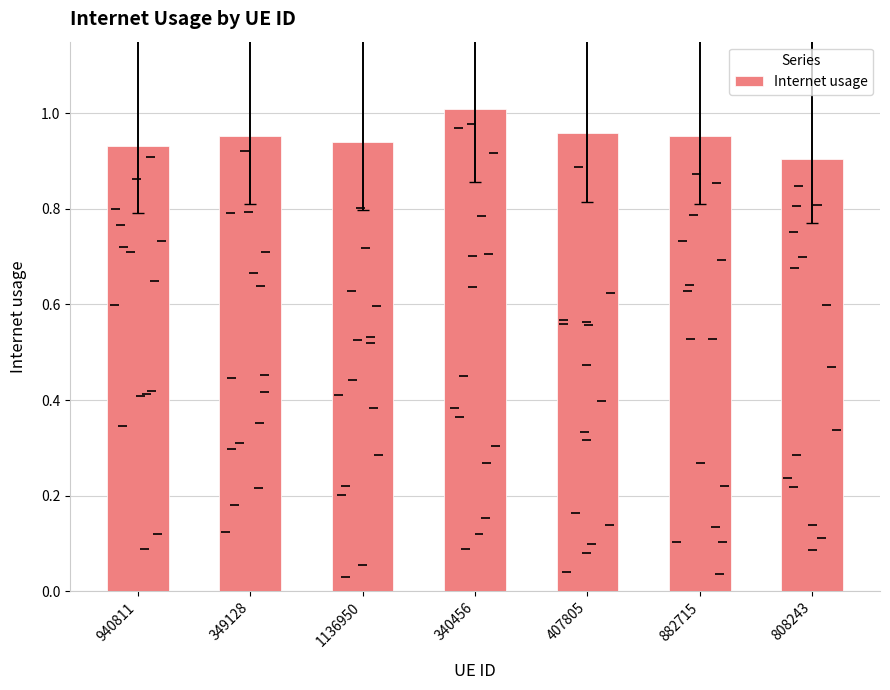

The value at 940811 is 0.5. True or false?

False